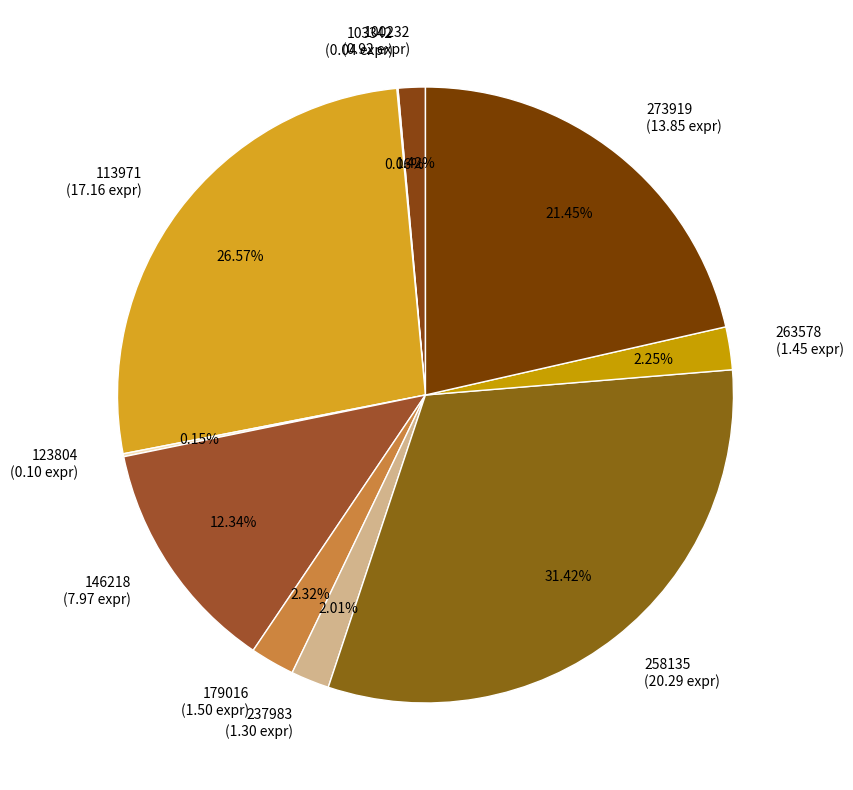

Do 258135 (20.29 expr) and 179016 (1.50 expr) together represent more than half of the pie?

No